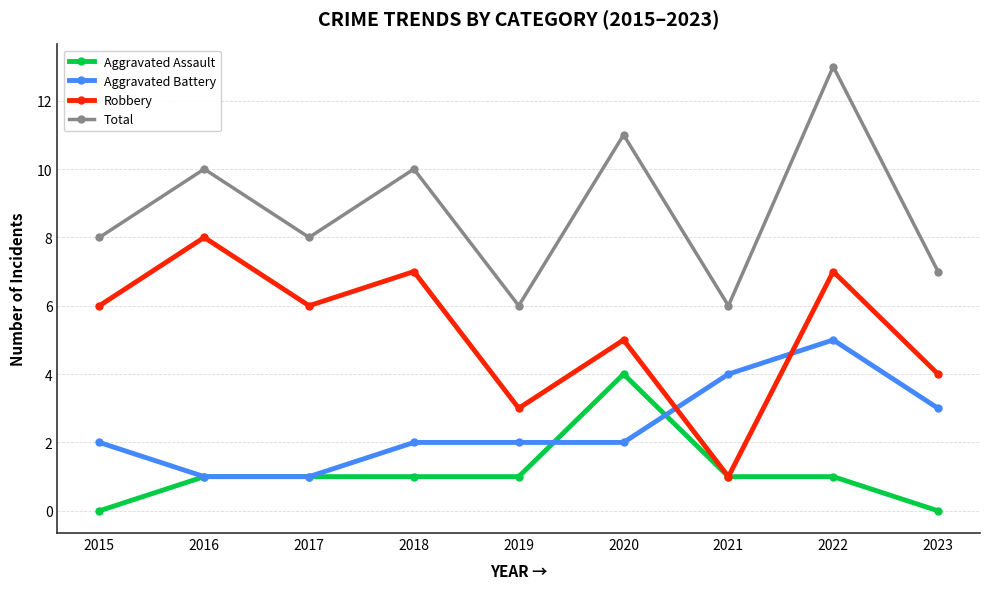

Is the value of Aggravated Assault at 2017 greater than the value of Robbery at 2015?

No